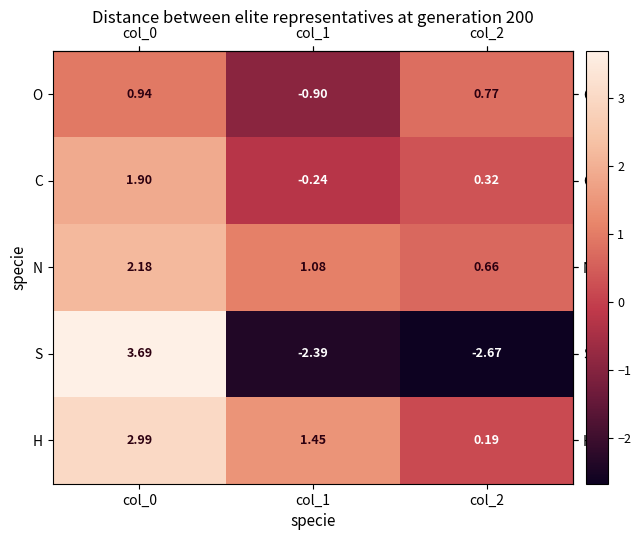

Which series has the largest range (max minus min)?

S